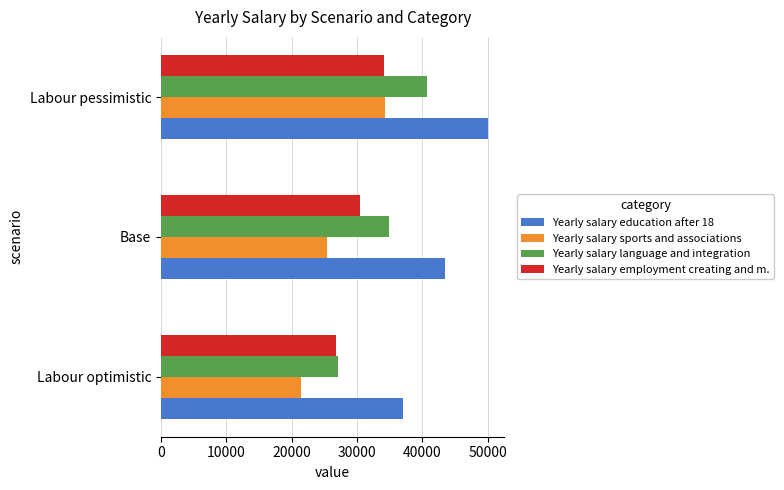

How many data points in Yearly salary education after 18 are less than 43512?

1